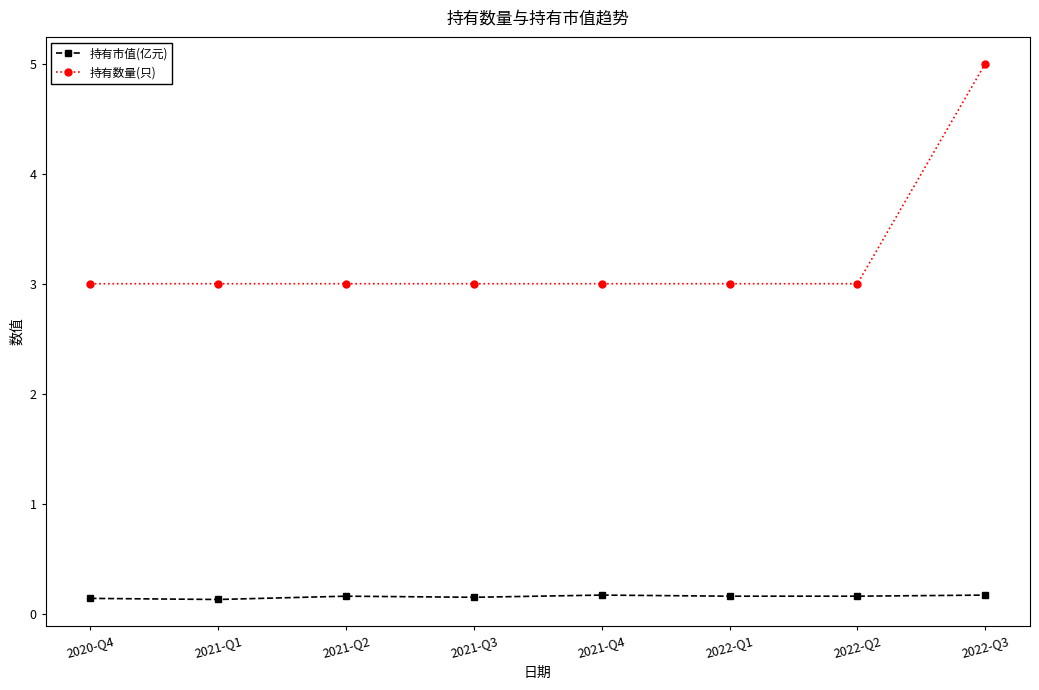

What position from the left is 2021-Q2?

3